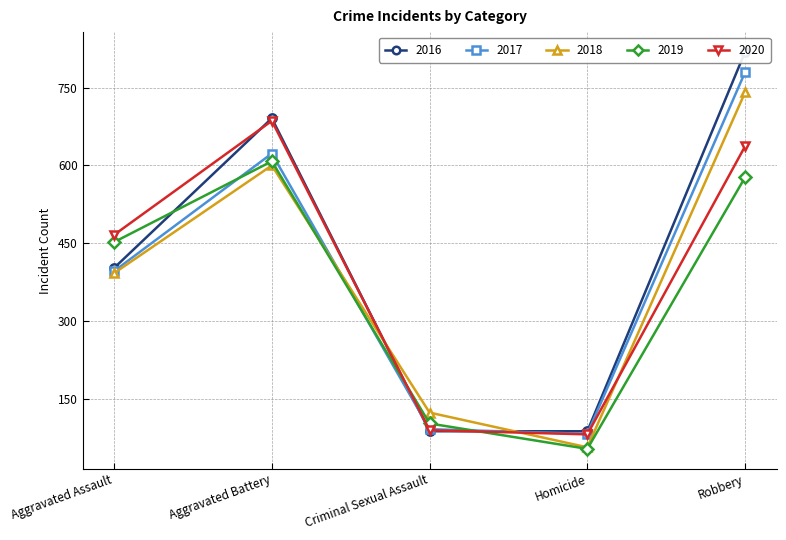

Which series has the widest spread of values?

2016